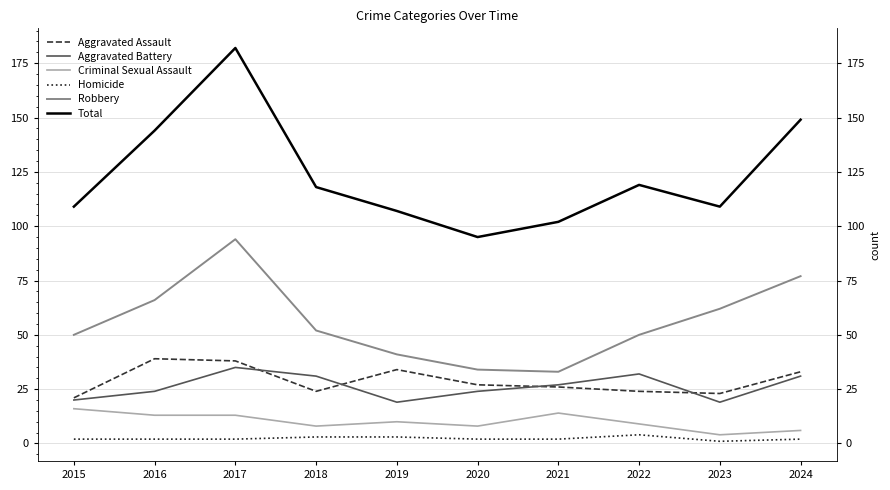

Does the chart display data point markers on the line(s)?

No